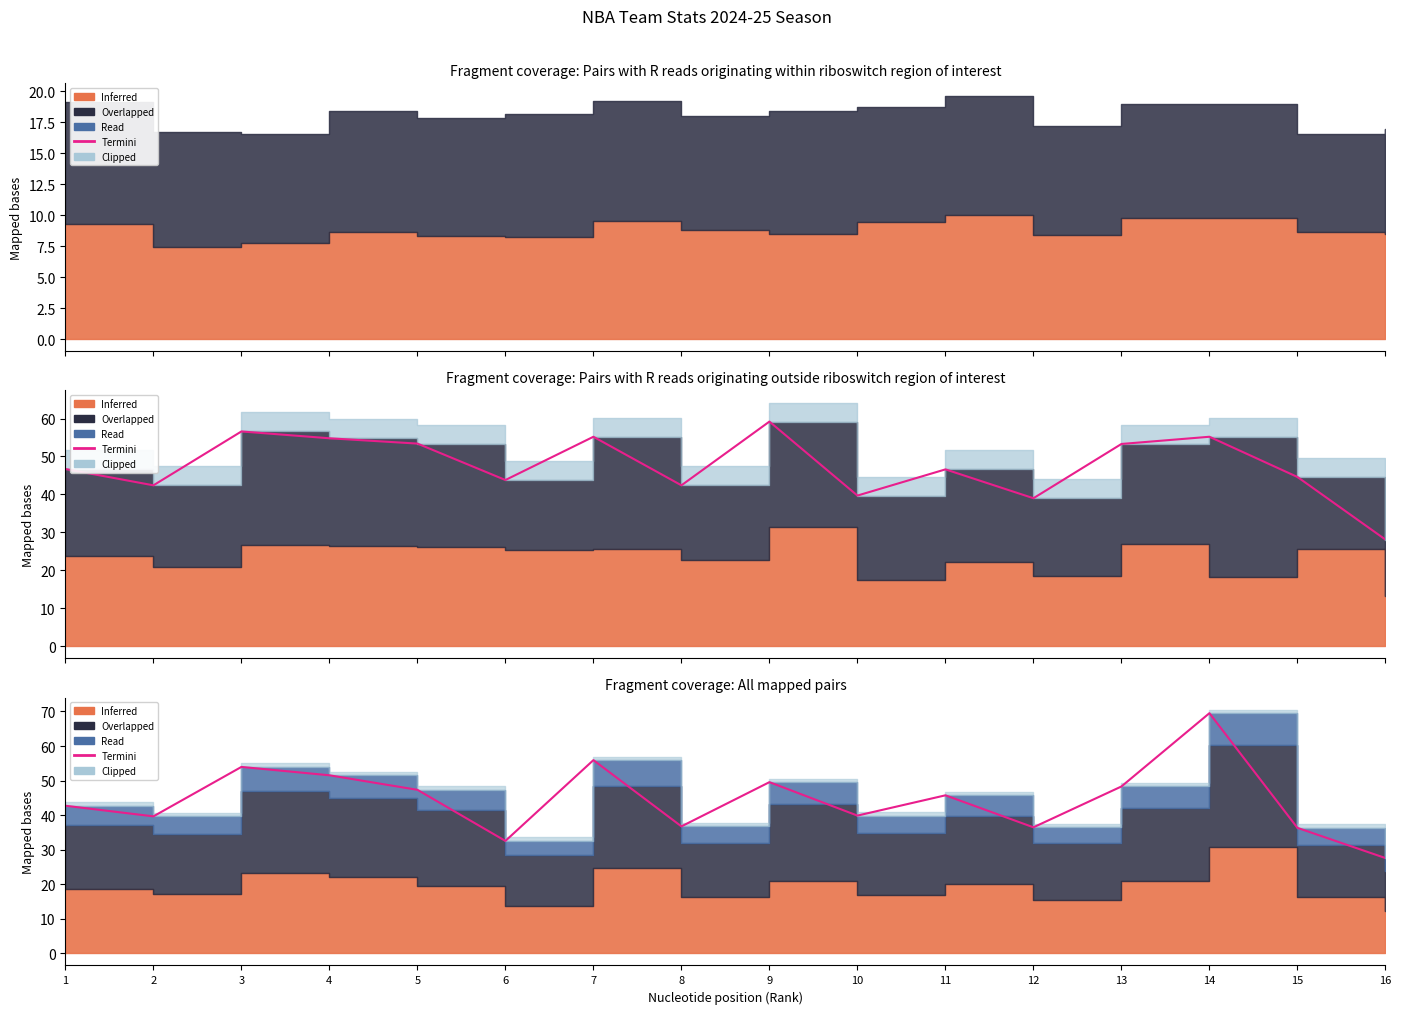

How many points are lower than both their immediate neighbors (excluding endpoints)?

5